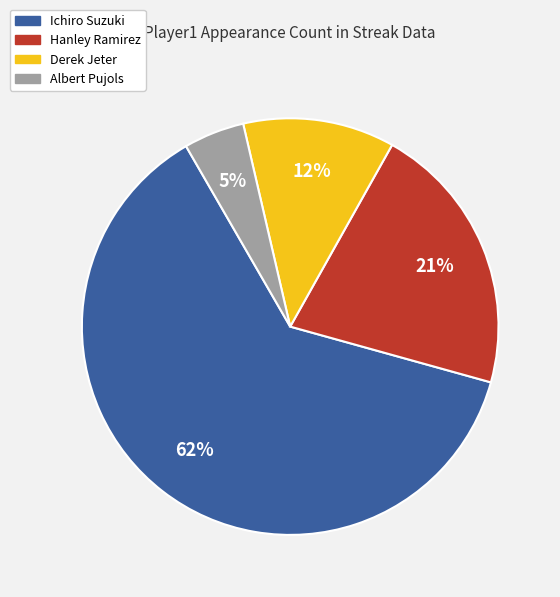

Count the number of slices in the pie.

4